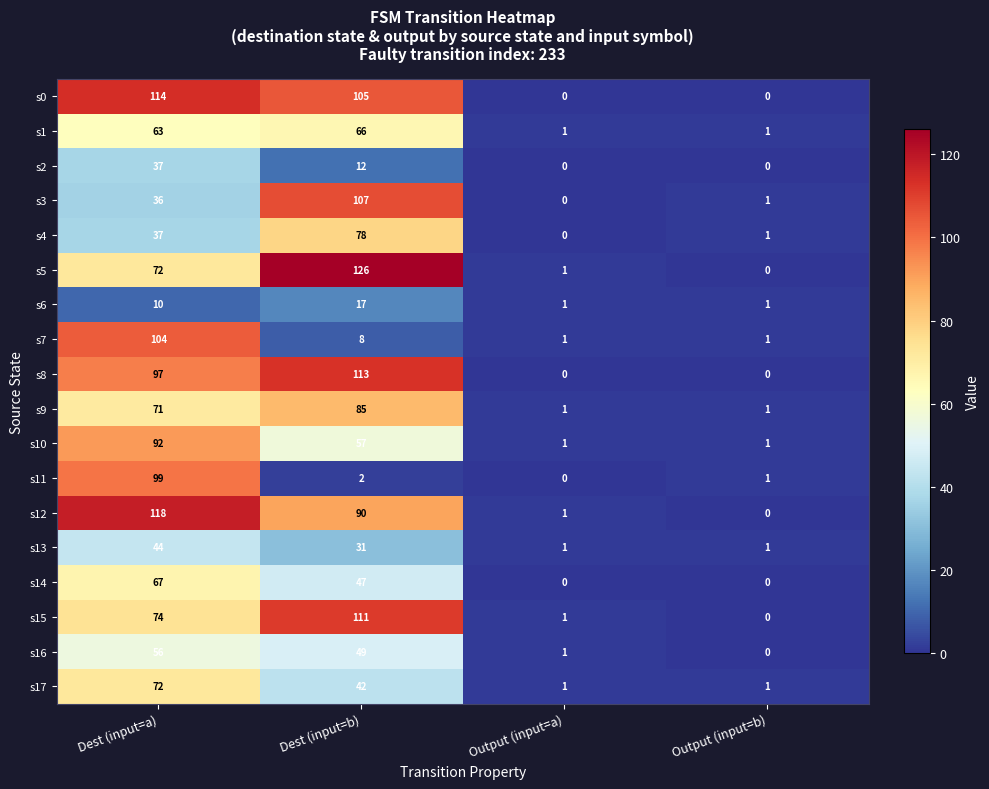

The value of s3 at Output (input=a) is 41. True or false?

False